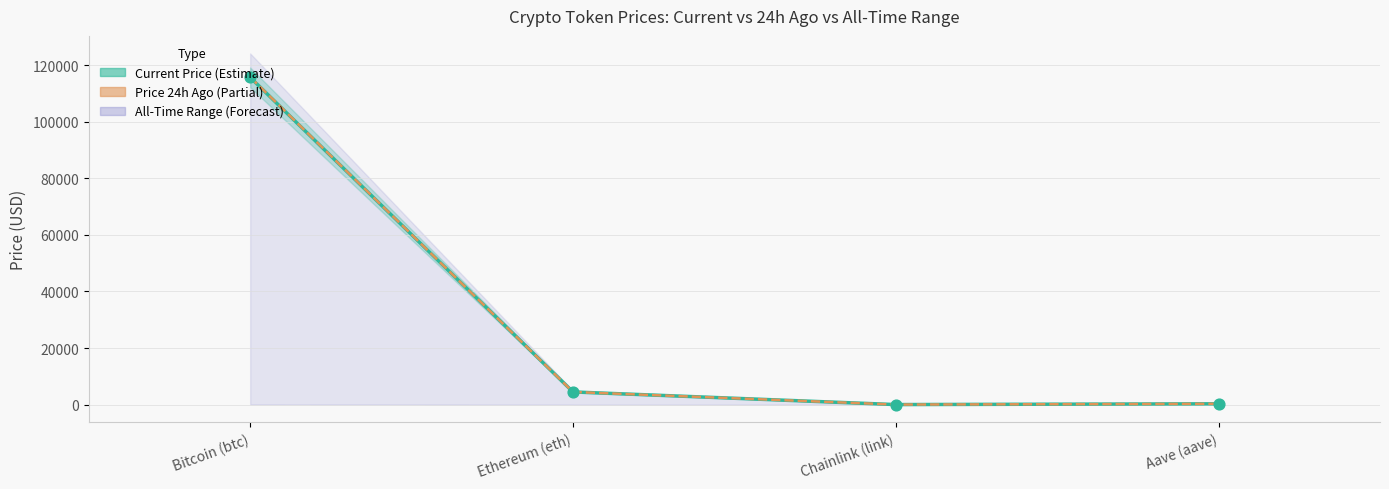

What is the total value across all series at Ethereum (eth)?

8972.1